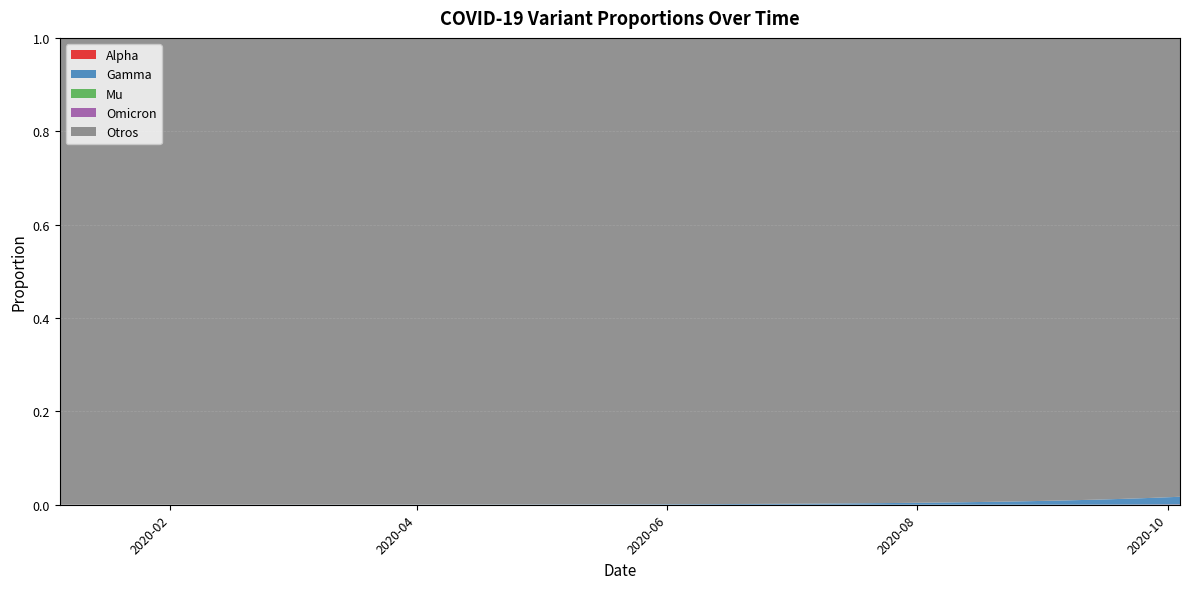

Reading left to right, what are all the values shown in this chart?

Alpha: 0.0	0.0	0.0	0.0	0.0	0.0	0.0	0.0	0.0	0.0	0.0	0.0	0.0	0.0	0.0	0.0	0.0	0.0	0.0	0.0	0.0	0.0	0.0	0.0	0.0	0.0	0.0	0.0	0.0	0.0	0.0	0.0	0.0	0.0	0.0	0.0	0.0	0.0	0.0	0.0
Gamma: 0.0	0.0	0.0	0.0	0.0	0.0	0.0	0.0	0.0	0.0	0.0	0.0	0.0	0.0	0.0	0.0	0.0	0.0	0.0	0.0	0.0	0.0	0.0	0.0	0.0	0.0	0.0	0.0	0.0	0.0	0.0	0.0	0.0	0.0	0.0	0.0	0.0	0.0	0.0	0.0
Mu: 0.0	0.0	0.0	0.0	0.0	0.0	0.0	0.0	0.0	0.0	0.0	0.0	0.0	0.0	0.0	0.0	0.0	0.0	0.0	0.0	0.0	0.0	0.0	0.0	0.0	0.0	0.0	0.0	0.0	0.0	0.0	0.0	0.0	0.0	0.0	0.0	0.0	0.0	0.0	0.0
Omicron: 0.0	0.0	0.0	0.0	0.0	0.0	0.0	0.0	0.0	0.0	0.0	0.0	0.0	0.0	0.0	0.0	0.0	0.0	0.0	0.0	0.0	0.0	0.0	0.0	0.0	0.0	0.0	0.0	0.0	0.0	0.0	0.0	0.0	0.0	0.0	0.0	0.0	0.0	0.0	0.0
Otros: 1.0	1.0	1.0	1.0	1.0	1.0	1.0	1.0	1.0	1.0	1.0	1.0	1.0	1.0	1.0	1.0	1.0	1.0	1.0	1.0	1.0	1.0	1.0	1.0	1.0	1.0	1.0	1.0	1.0	1.0	1.0	1.0	1.0	1.0	1.0	1.0	1.0	1.0	1.0	1.0